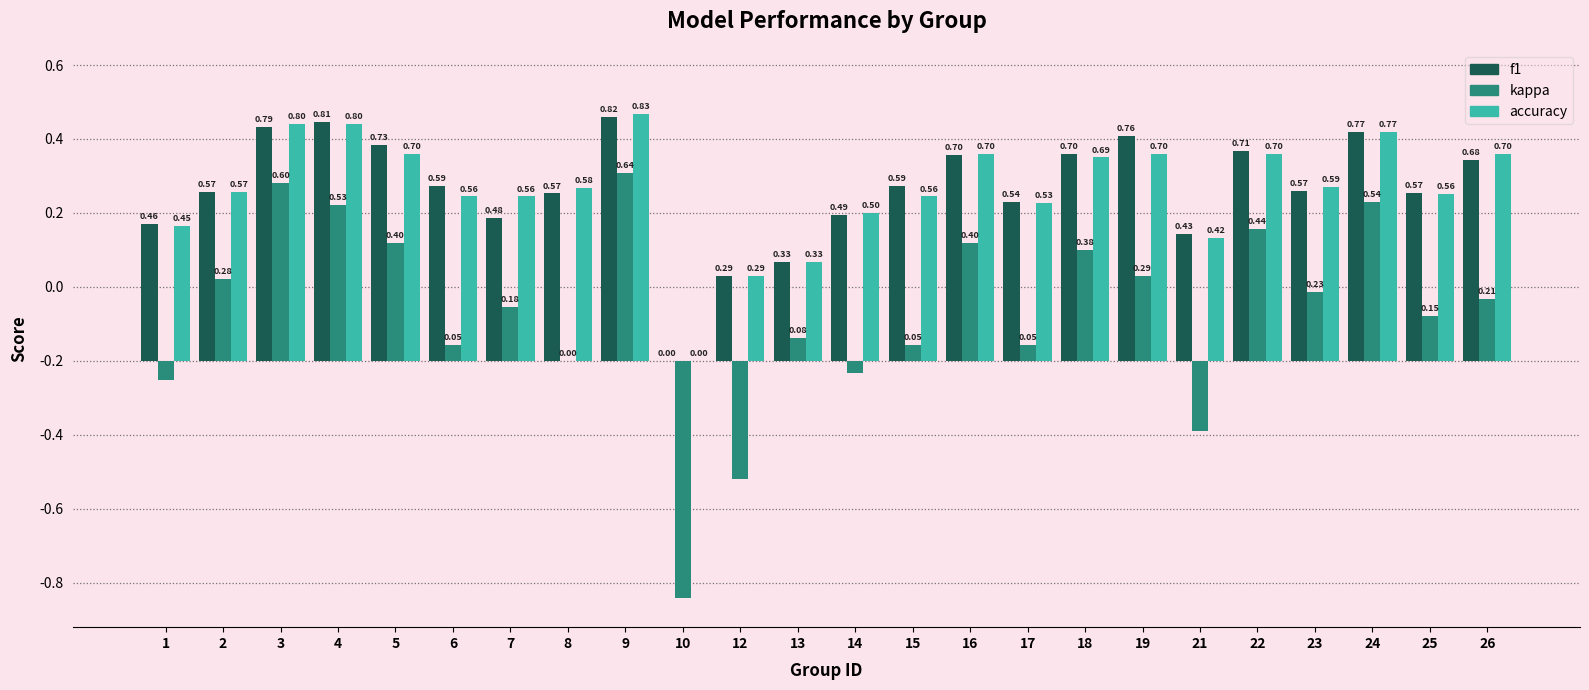

Which series has the largest range (max minus min)?

kappa